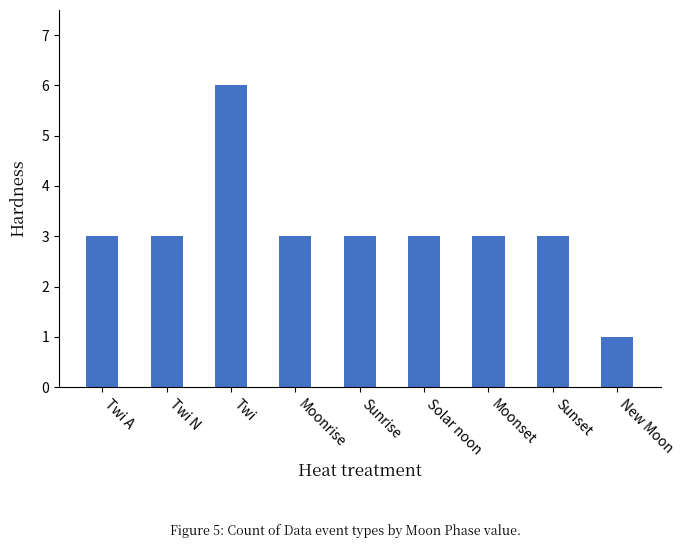

Approximately how many times larger is the value at Moonset compared to Moonrise?

1.0